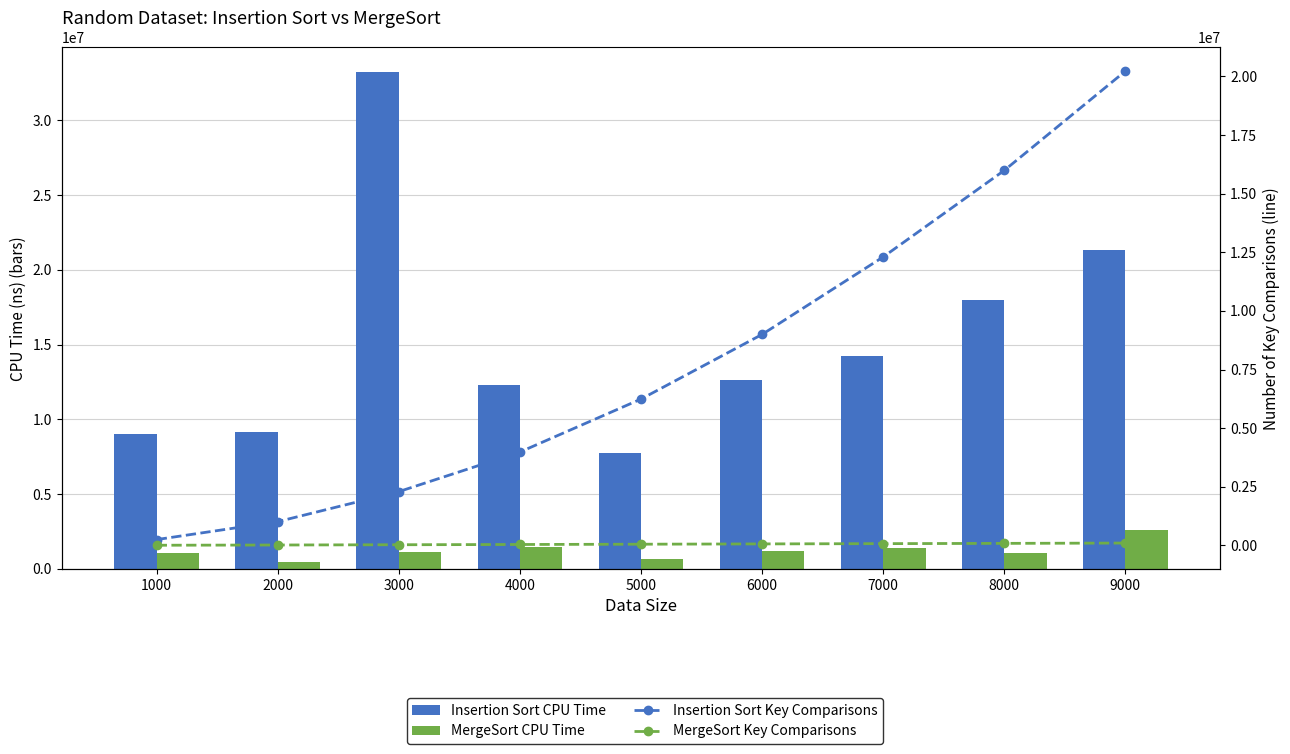

What is the lowest value of the Insertion Sort CPU Time series?

7764571